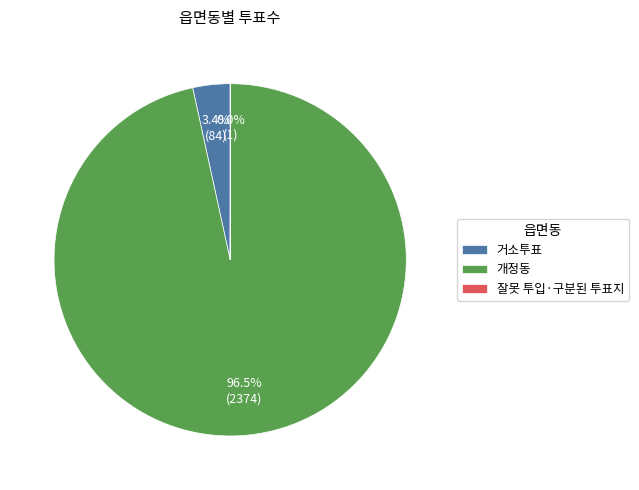

Is 거소투표 the majority of the pie?

No